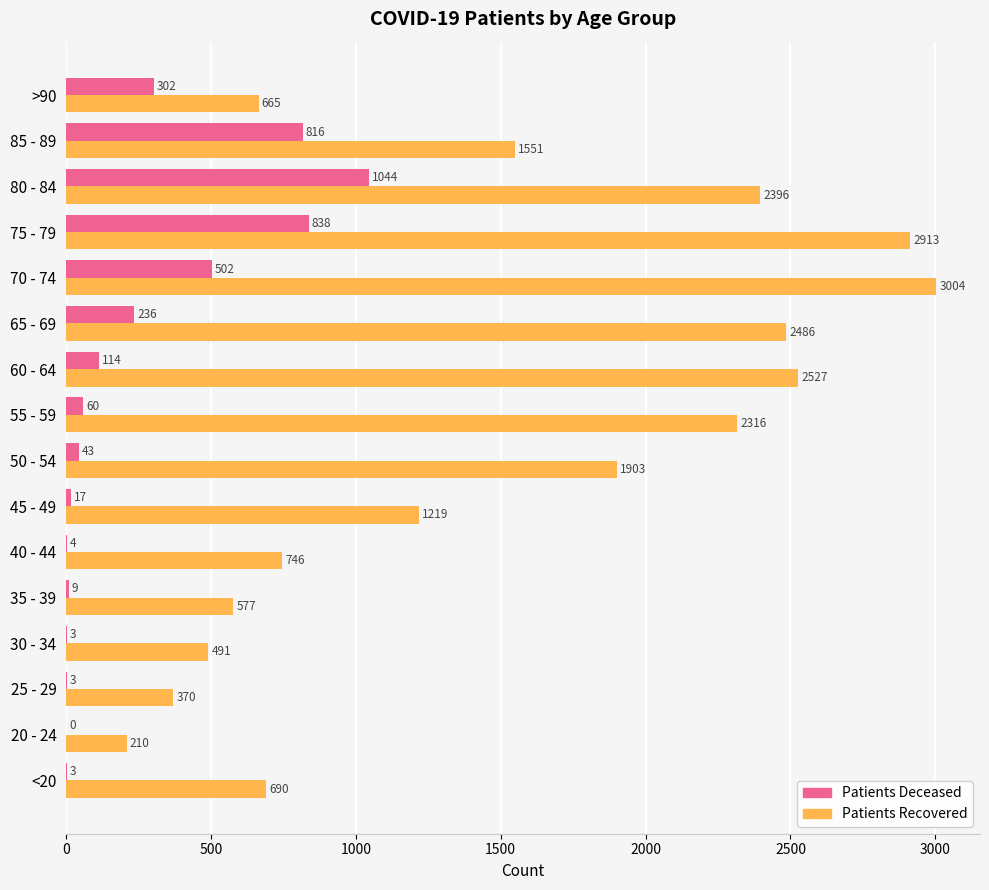

What is the total value across all series at 25 - 29?

373